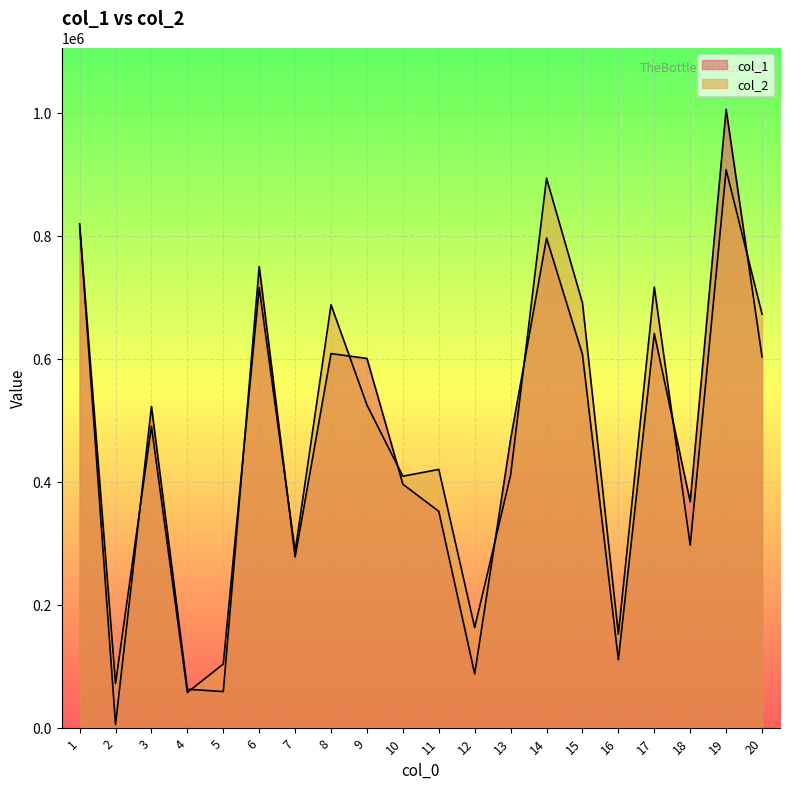

What are all the series names shown in the legend?

col_1, col_2